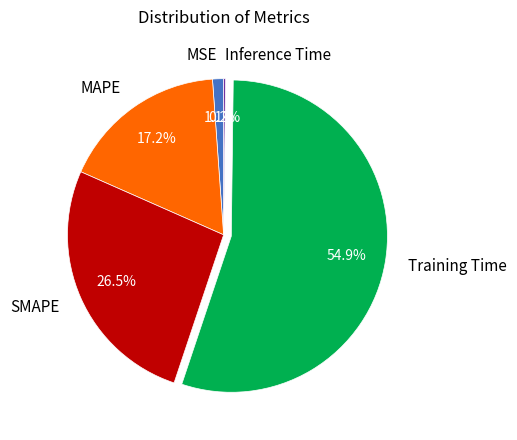

What is the majority slice?

Training Time